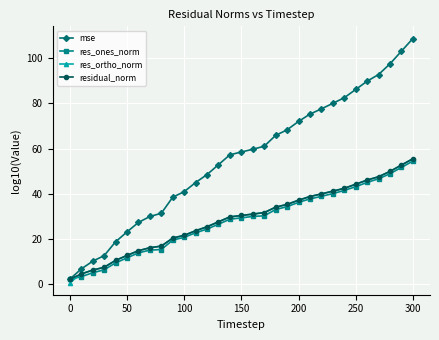

How many times do mse and residual_norm cross each other?

1